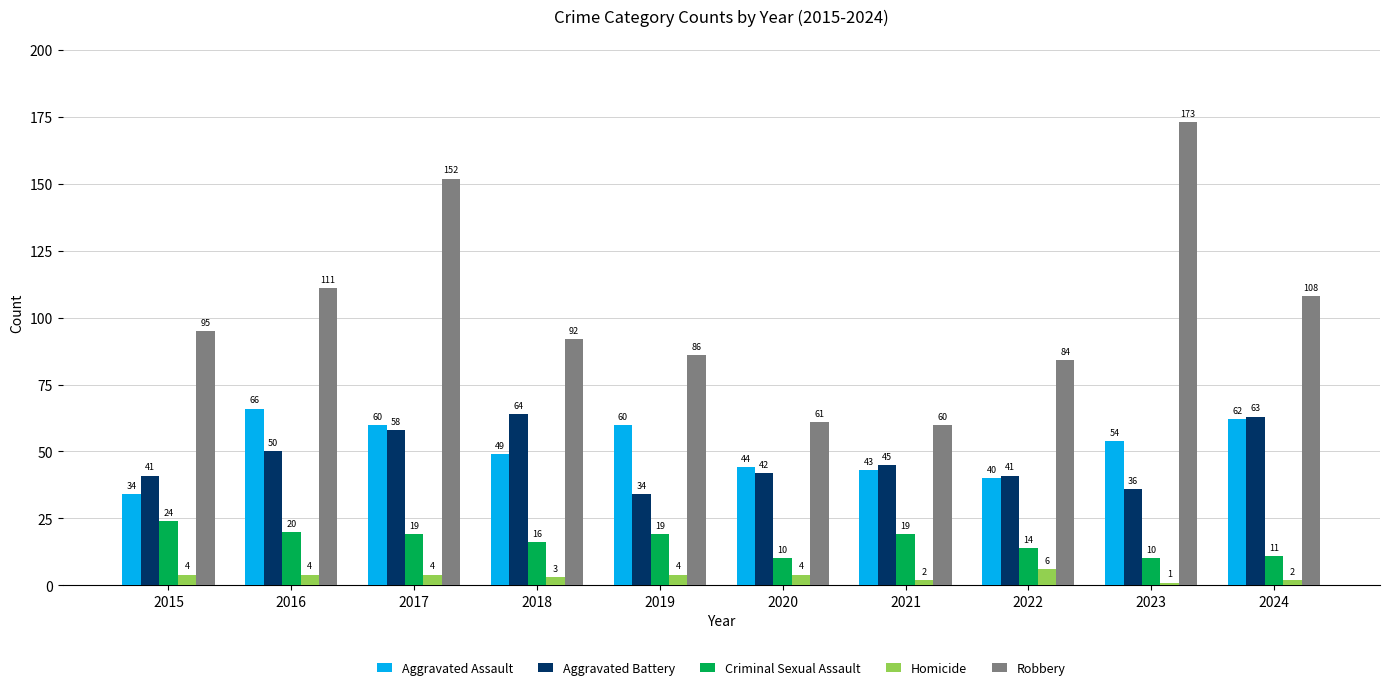

Rank the series at 2017 from lowest to highest value.

Homicide, Criminal Sexual Assault, Aggravated Battery, Aggravated Assault, Robbery